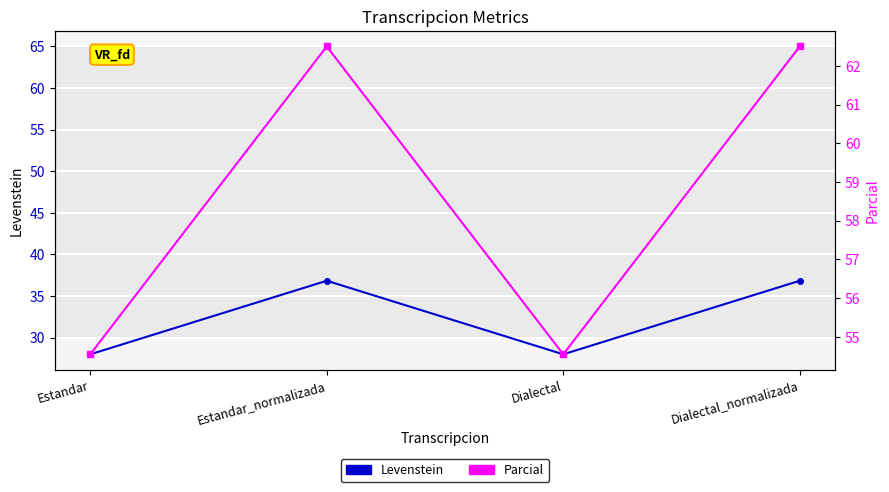

Reading right to left, what are all the values shown in this chart?

Levenstein: 36.8	28.0	36.8	28.0
Parcial: 62.5	54.5	62.5	54.5